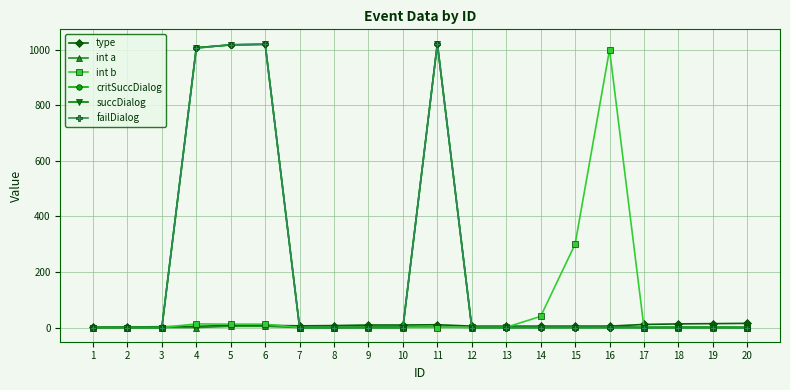

What is the difference between the maximum and minimum values in the type series?

14